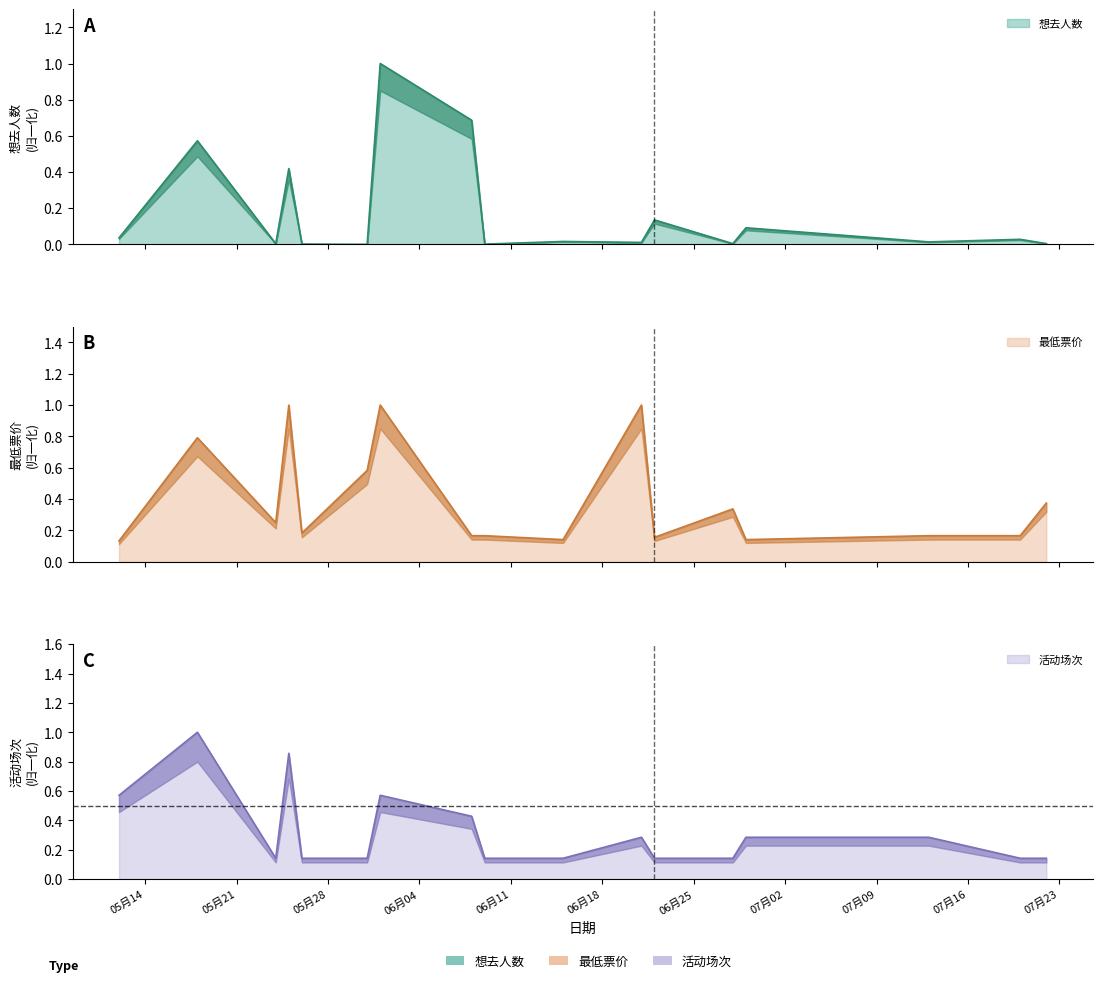

What is the label of the 9th point from the left?

2024-06-09